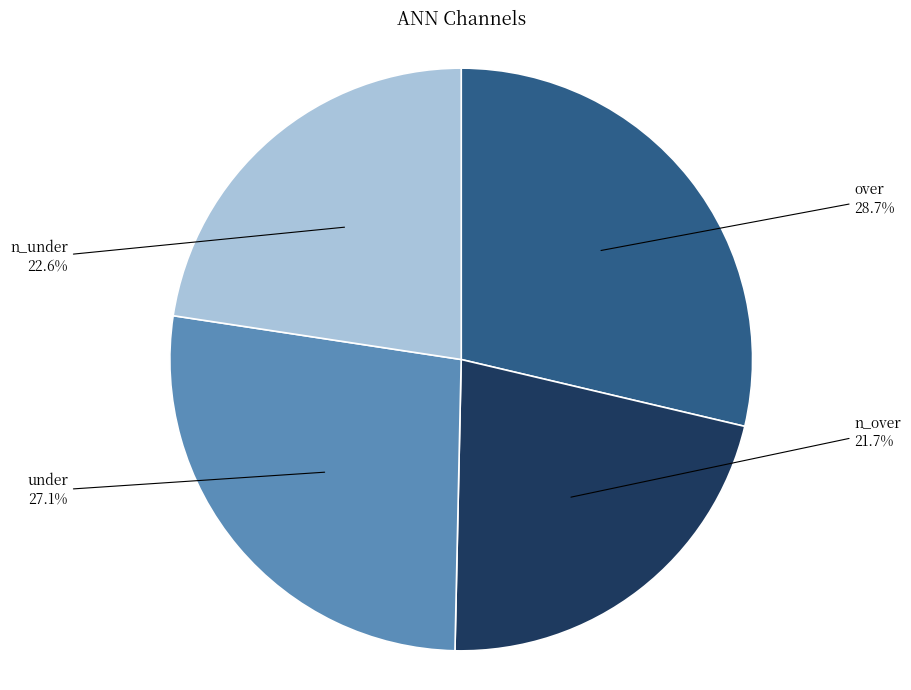

What percentage is the under slice, to the nearest percent?

27%